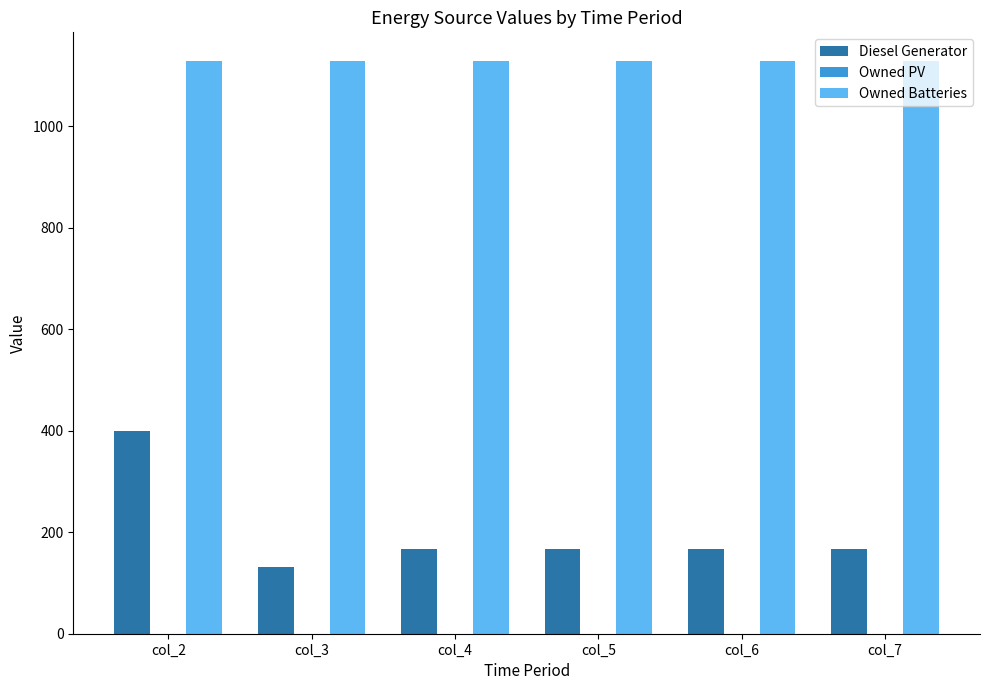

At how many categories does at least one series exceed 864?

6